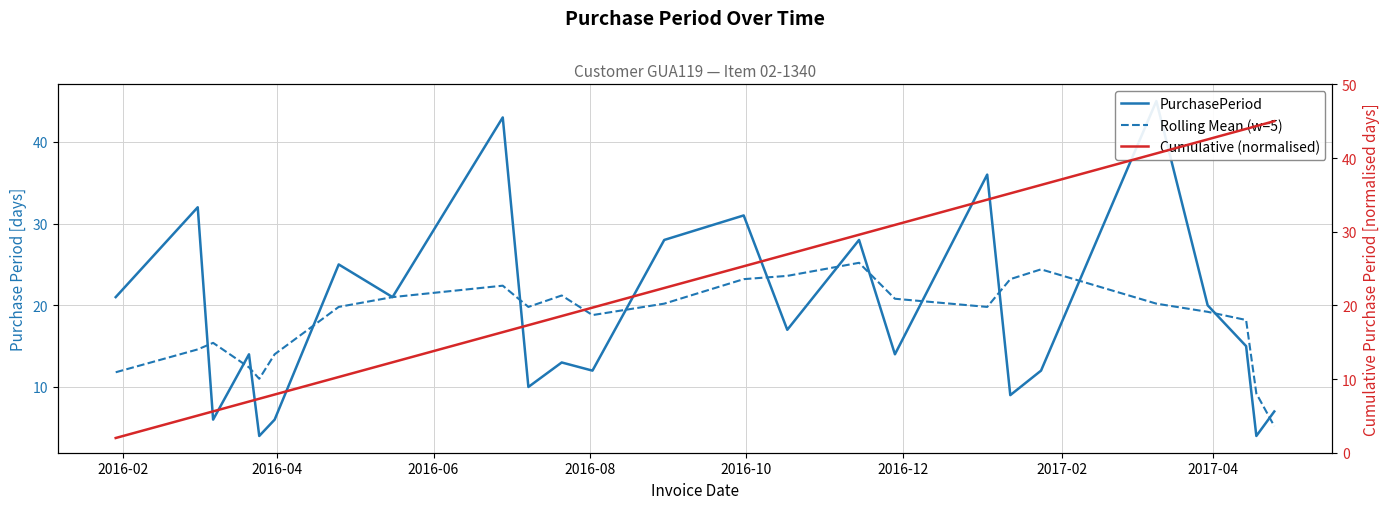

Reading left to right, extract all data points from this chart.

PurchasePeriod: 21.0	32.0	6.0	14.0	4.0	6.0	25.0	21.0	43.0	10.0	13.0	12.0	28.0	31.0	17.0	28.0	14.0	36.0	9.0	12.0	45.0	20.0	15.0	4.0	7.0
Rolling Mean (w=5): 11.8	14.6	15.4	12.4	11.0	14.0	19.8	21.0	22.4	19.8	21.2	18.8	20.2	23.2	23.6	25.2	20.8	19.8	23.2	24.4	20.2	19.2	18.2	9.2	5.2
Cumulative (normalised): 2.0	5.0	5.6	6.9	7.3	7.9	10.3	12.3	16.4	17.3	18.6	19.7	22.4	25.3	26.9	29.6	30.9	34.3	35.2	36.3	40.6	42.5	44.0	44.3	45.0